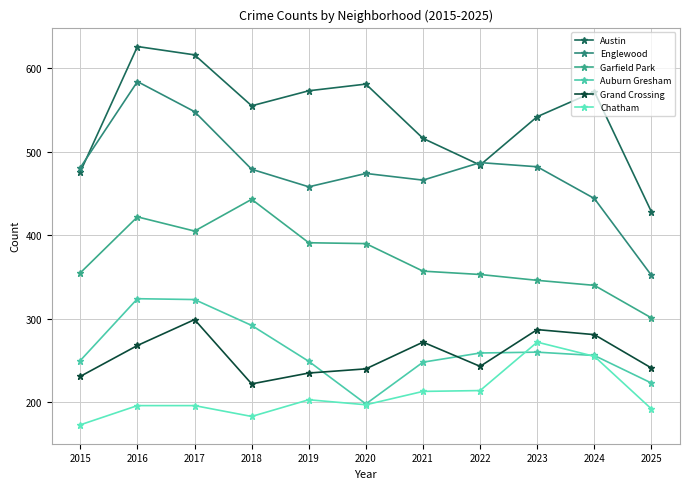

What is the difference between the second highest and second lowest values in the Englewood series?

104